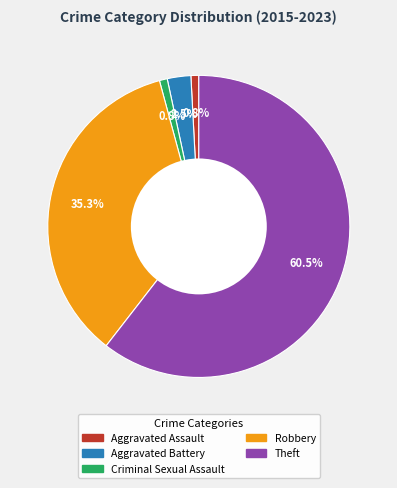

To the nearest percent, what is the difference between the largest and smallest slice percentages?

60%